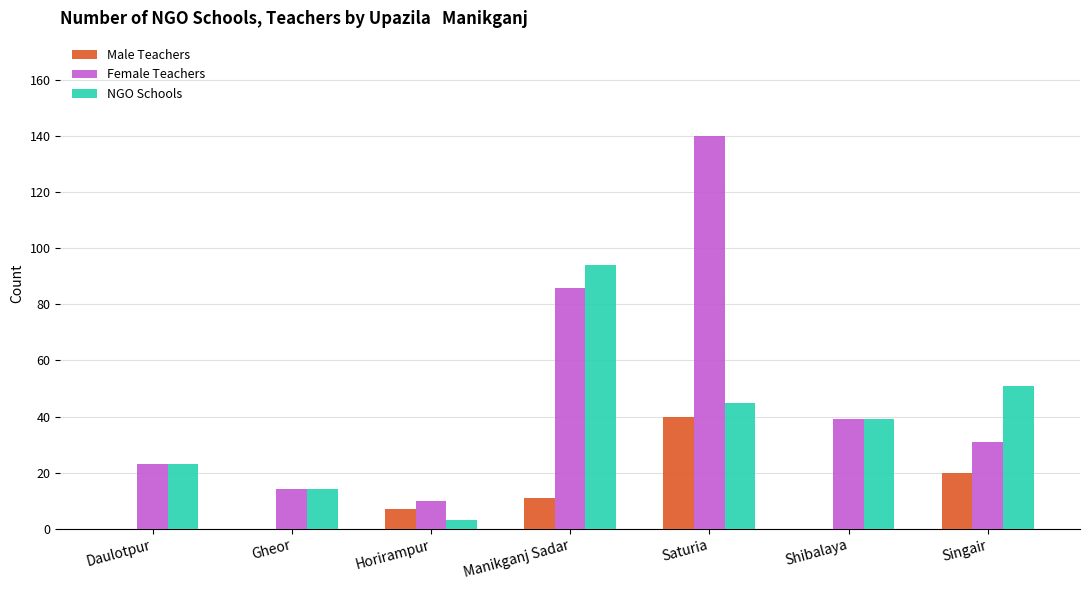

What is the spread (max minus min) of values at Shibalaya?

39